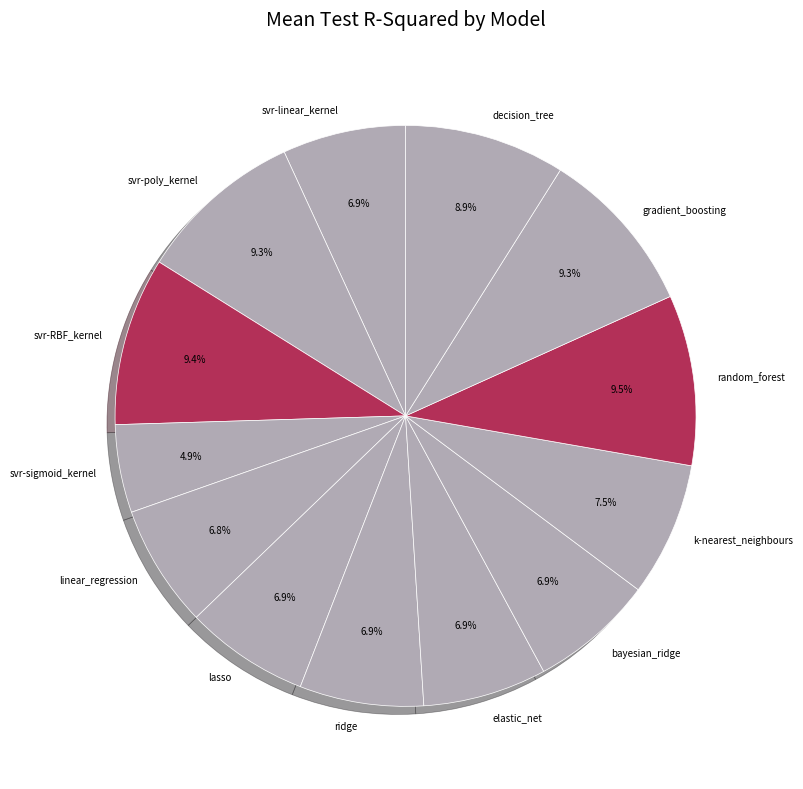

Is there any slice that represents more than half of the pie?

No